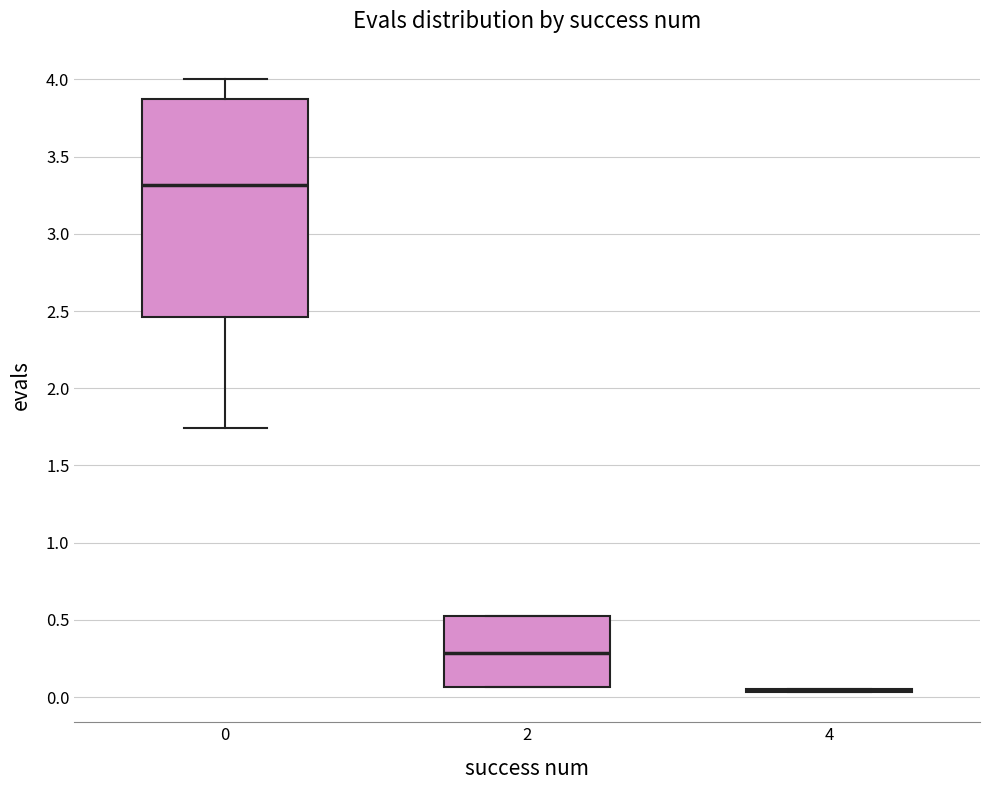

Reading left to right, read every box against the y-axis: the position of its median line, the range the box covers, and the ends of its whiskers. The values are not printed on the chart, so give them approximately, as read against the axis.

0: median 3.30, box 2.45 to 3.85, whiskers 1.75 to 4.00
2: median 0.30, box 0.05 to 0.55, whiskers 0.05 to 0.55
4: box collapsed to a line at 0.05, whiskers 0.05 to 0.05